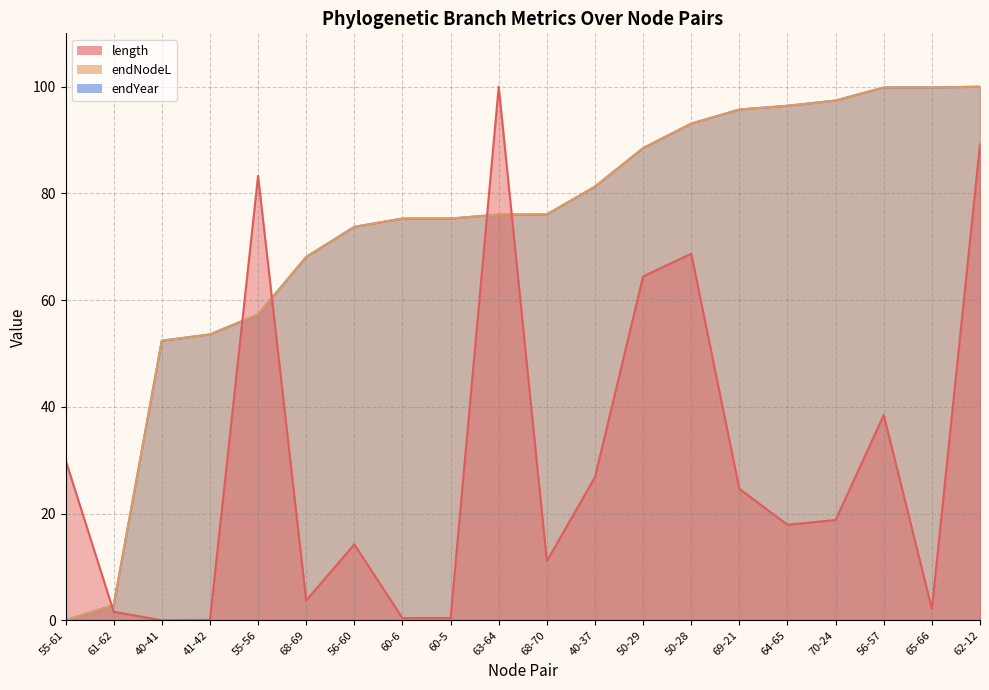

In length, how many points are lower than both neighbors (excluding endpoints)?

5